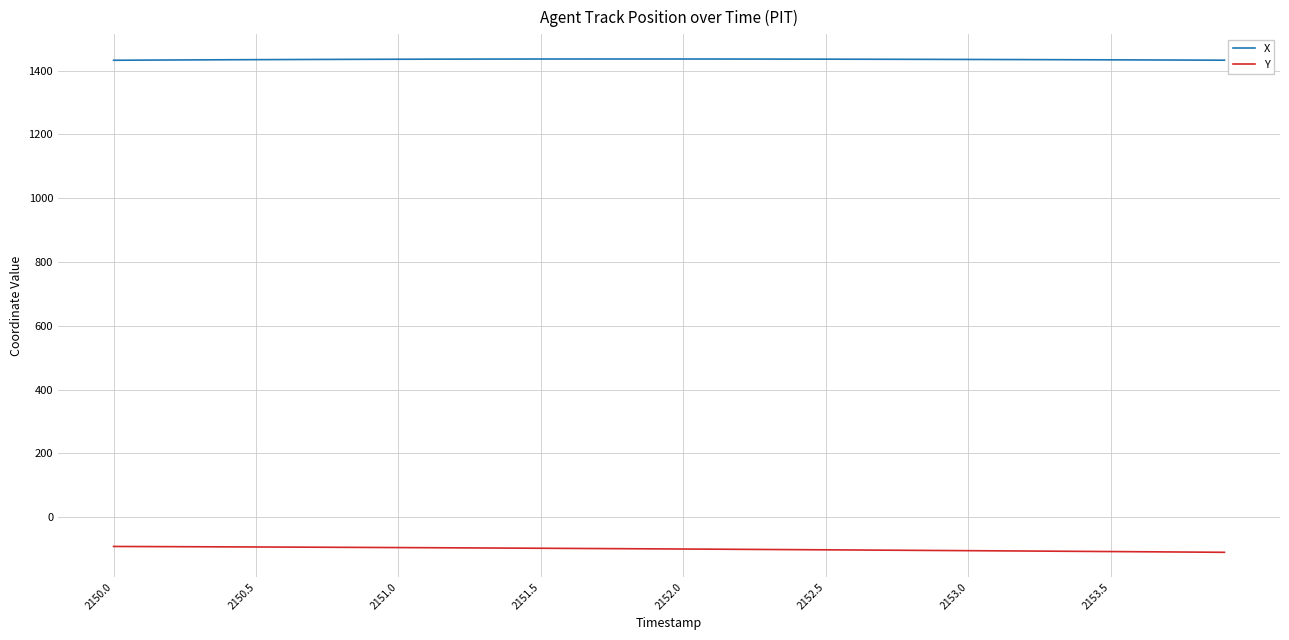

Which series has the largest total across all categories?

X